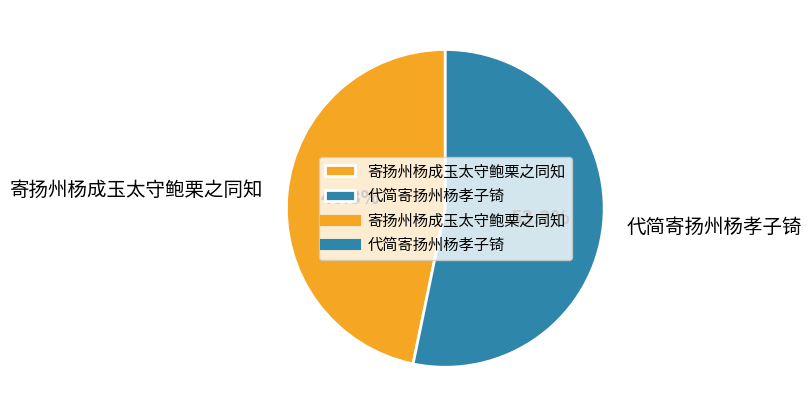

How many segments does this pie chart have?

2